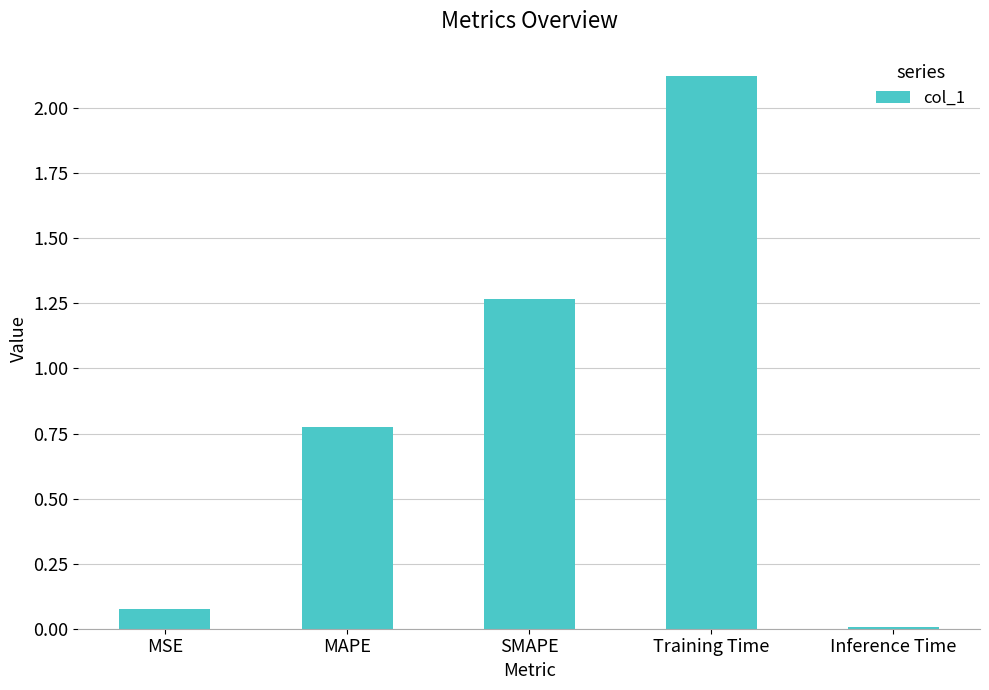

At which label is the value closest to 1?

MAPE